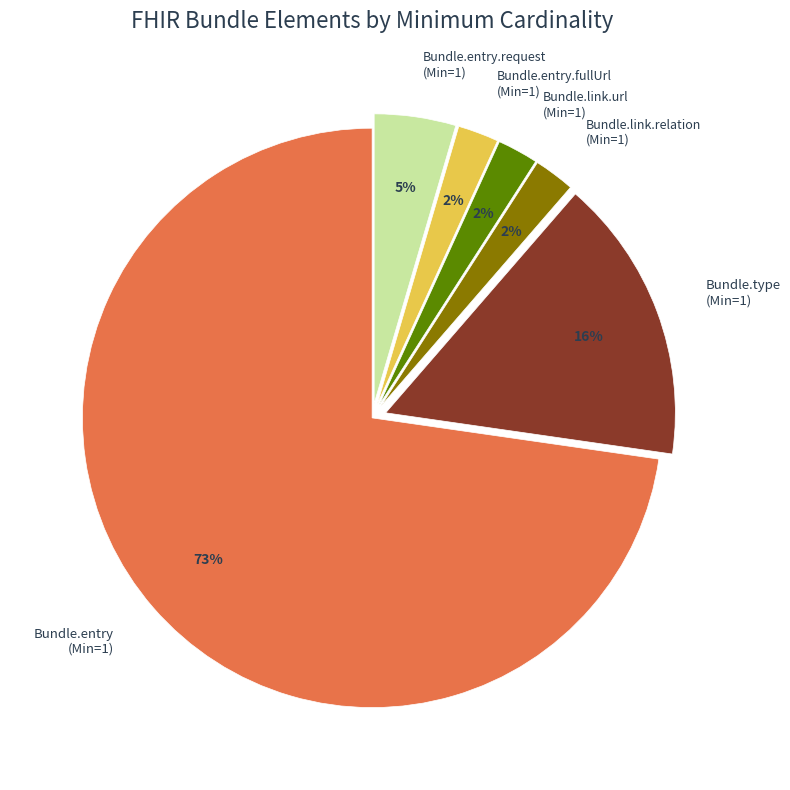

To the nearest percent, what is the difference between the Bundle.entry (Min=1) and Bundle.type (Min=1) slice percentages?

57%